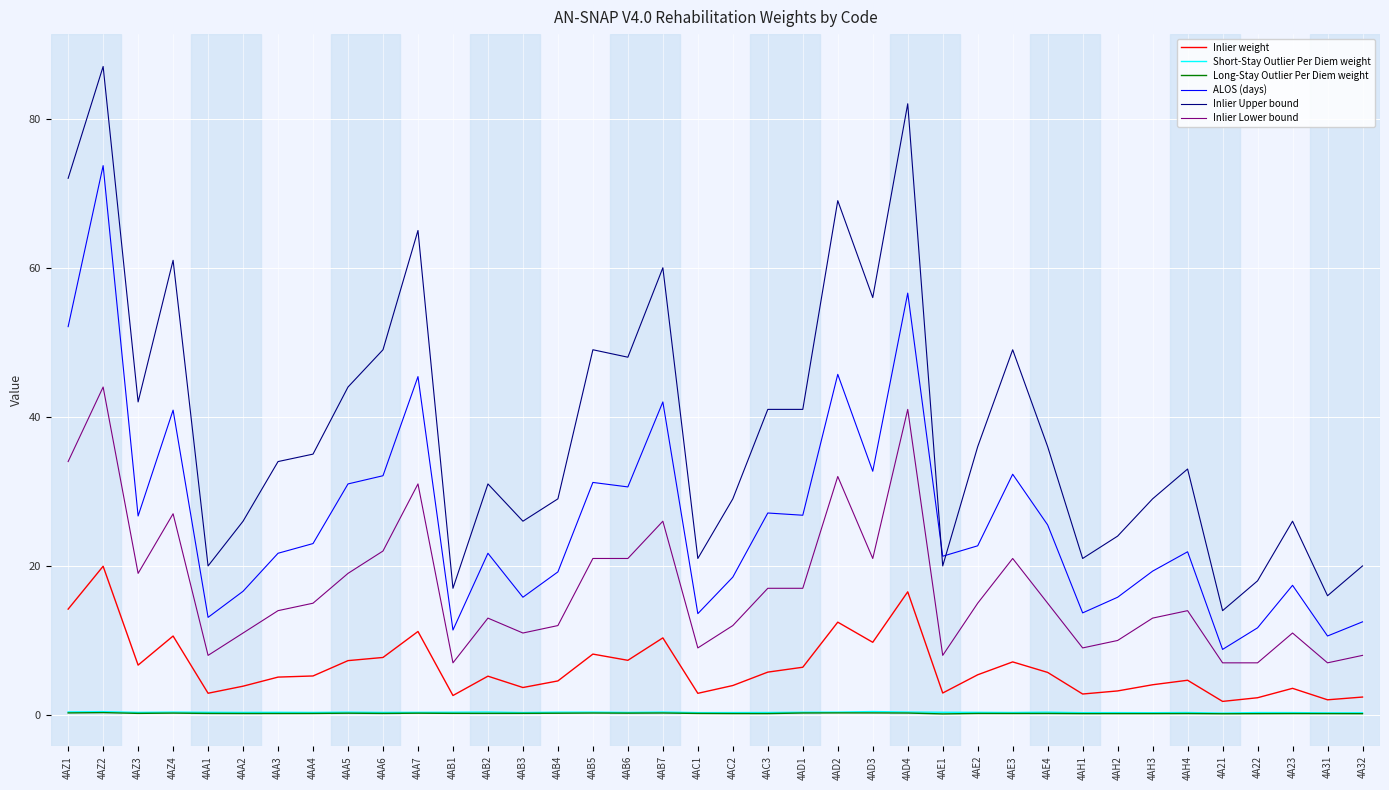

What are all the series names shown in the legend?

Inlier weight, Short-Stay Outlier Per Diem weight, Long-Stay Outlier Per Diem weight, ALOS (days), Inlier Upper bound, Inlier Lower bound